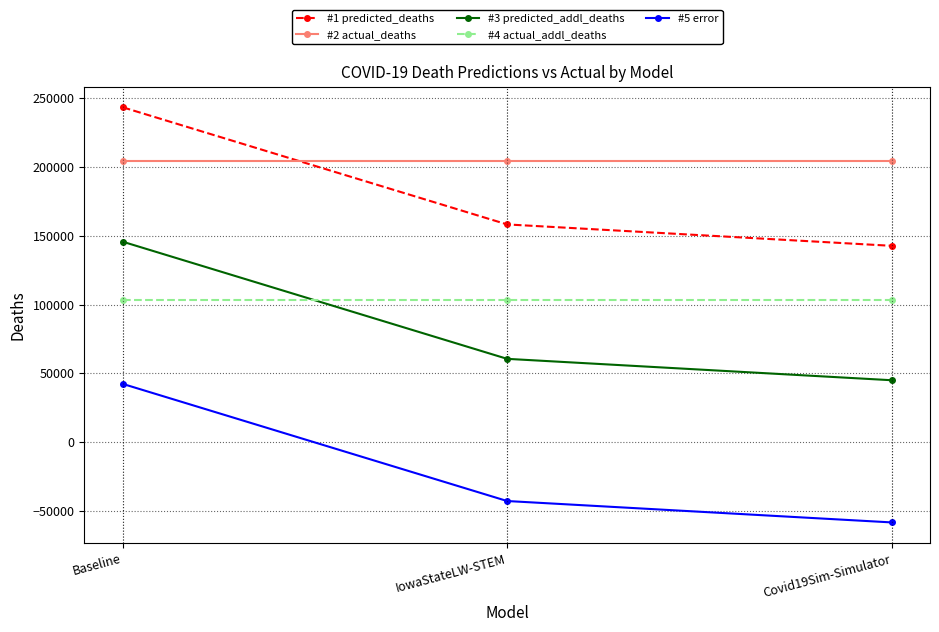

Is it true that #3 predicted_addl_deaths equals 145678.6 at Baseline?

True